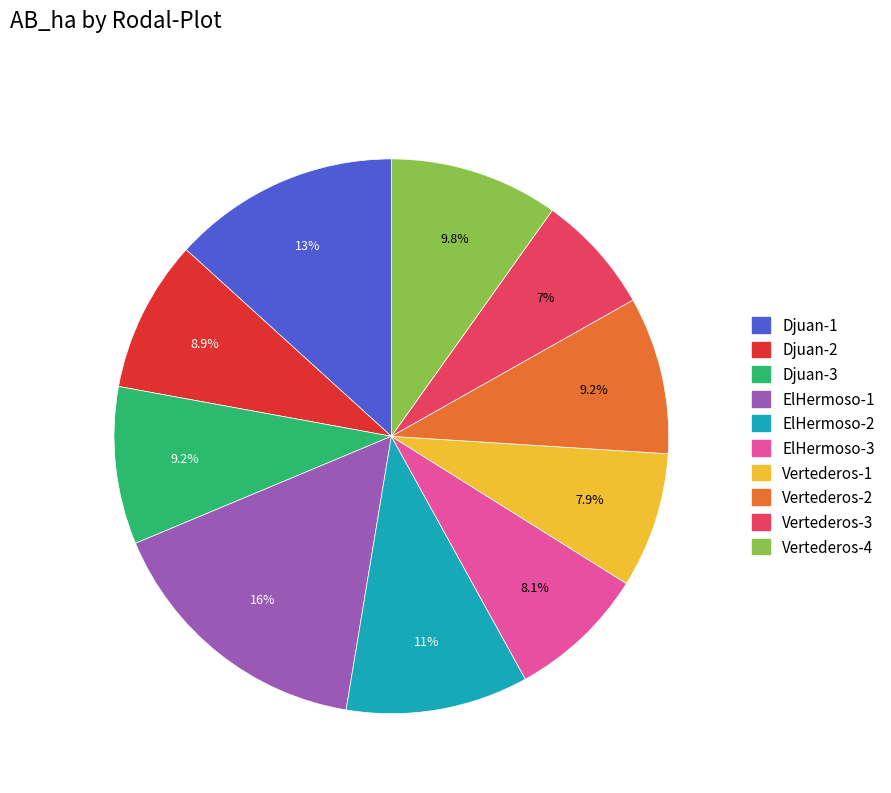

Approximately how many times larger is the value at Djuan-1 compared to ElHermoso-3?

1.6